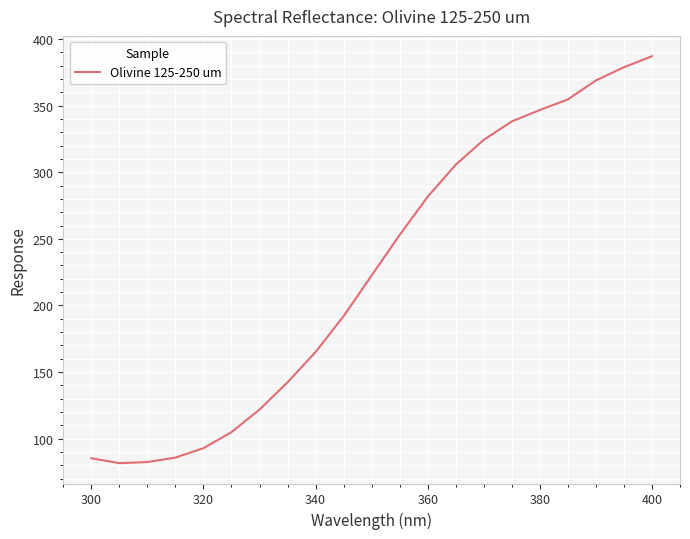

What is the minimum value shown in the chart?

81.6